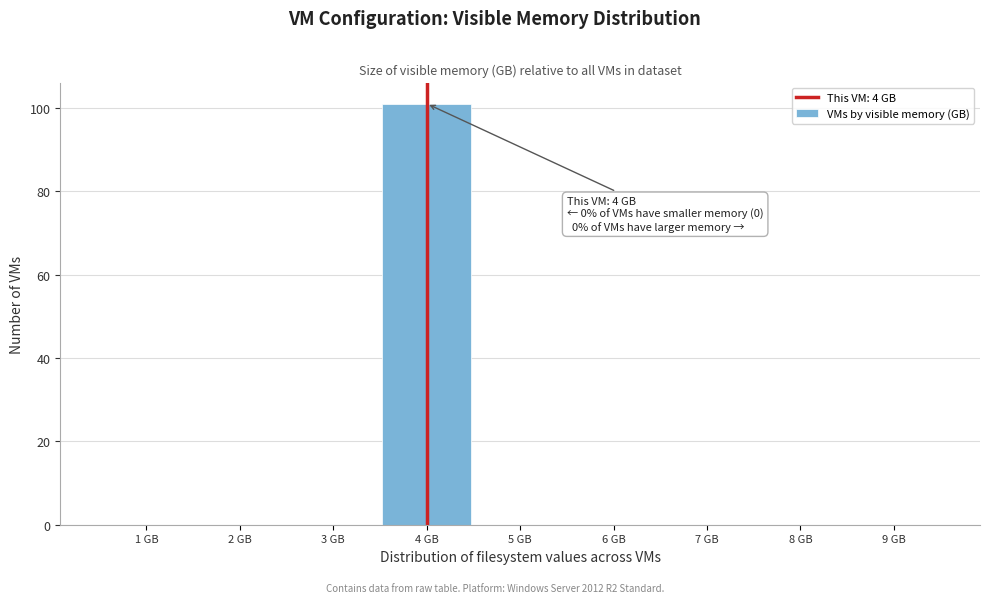

Over which range of the x-axis is the bar tallest?

3.5 to 4.5